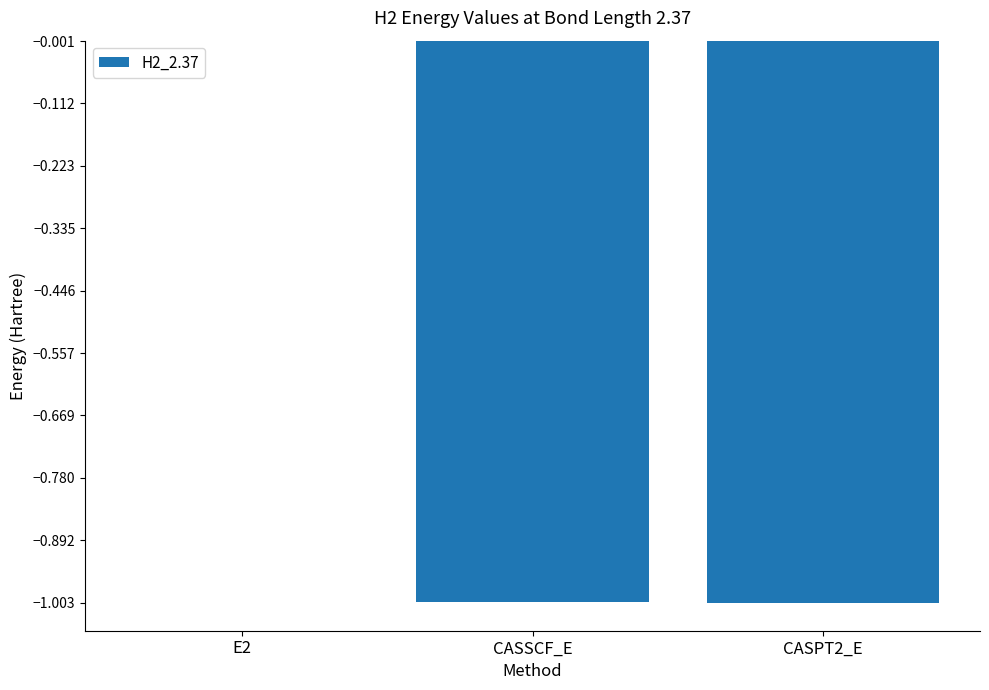

The chart shows a value of -1.0 at CASSCF_E. True or false?

True